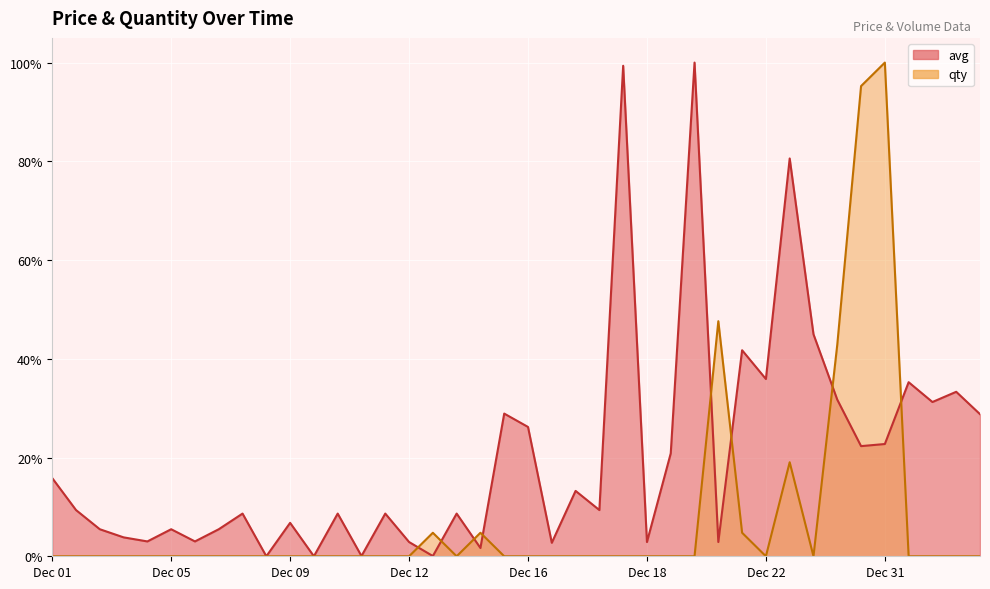

How many lines are shown in the chart?

2